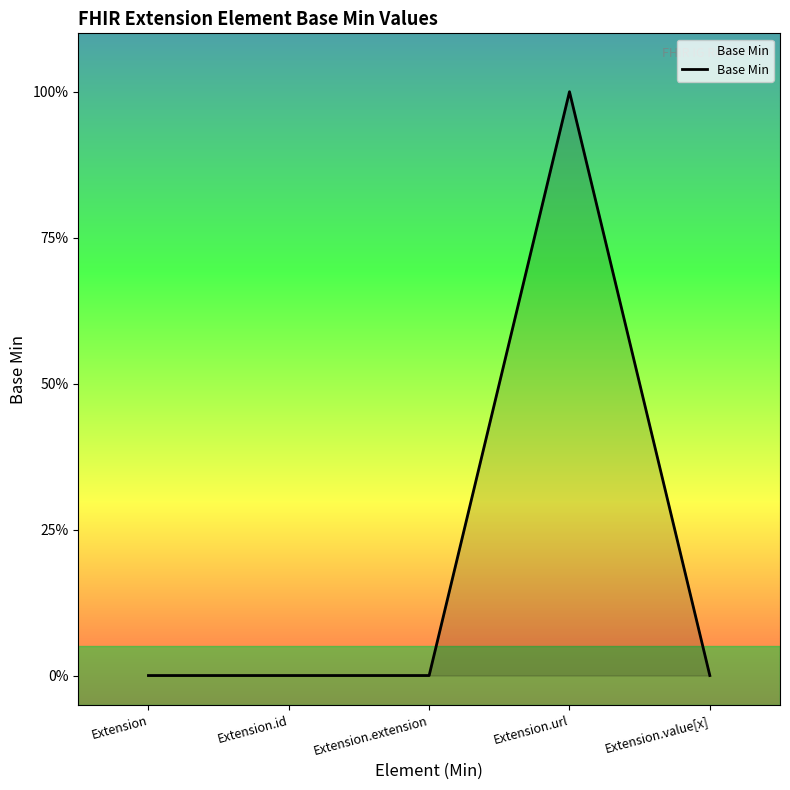

The value at Extension is 0. True or false?

True